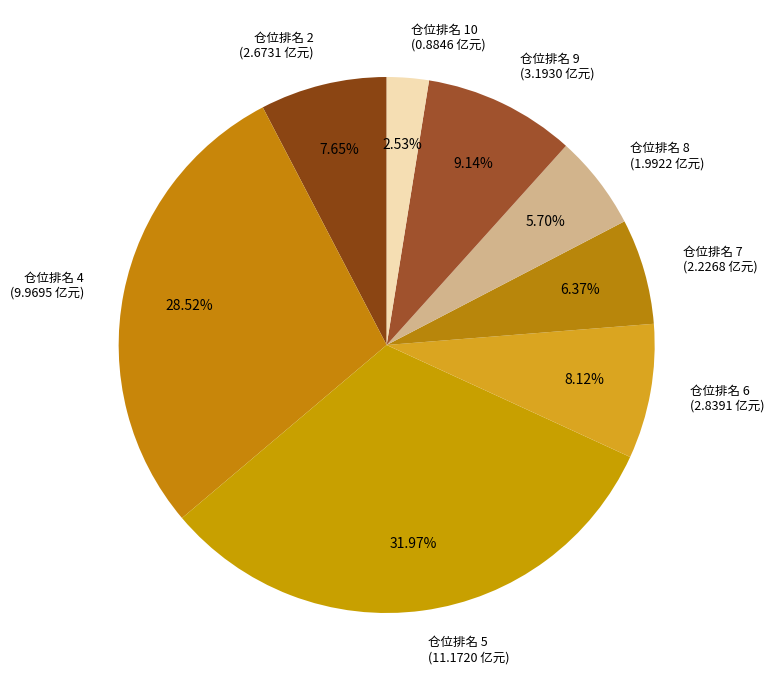

Which has a higher value, 仓位排名 6 or 仓位排名 7?

仓位排名 6